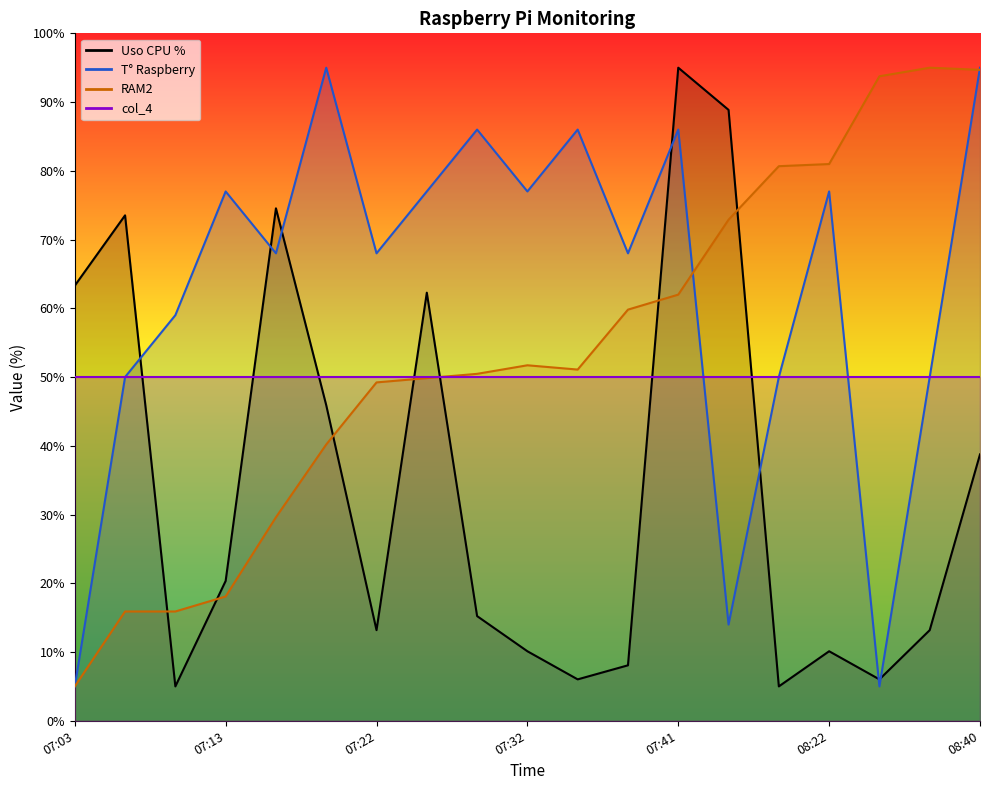

What is the label of the 4th point from the left?

07:13